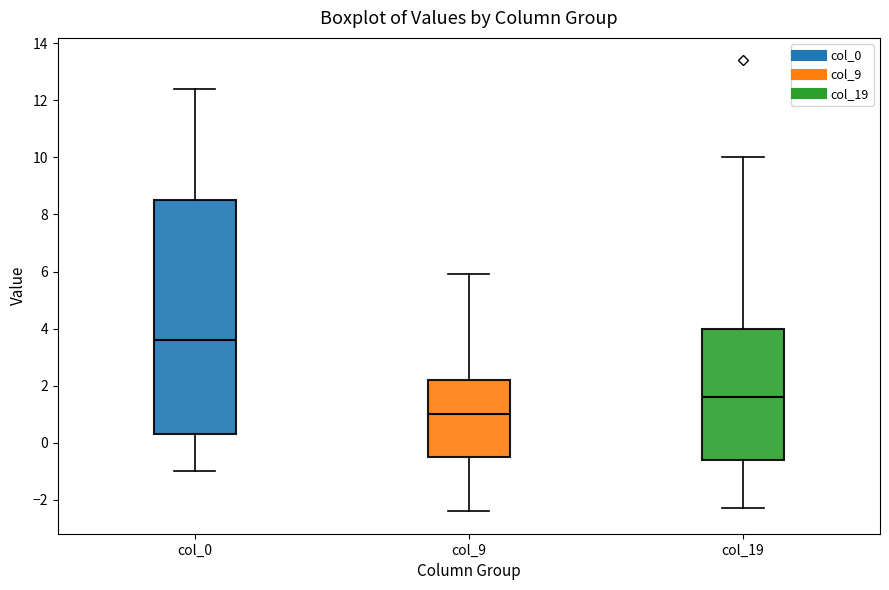

Comparing the boxes themselves (not the whiskers), which one is the tallest?

col_0